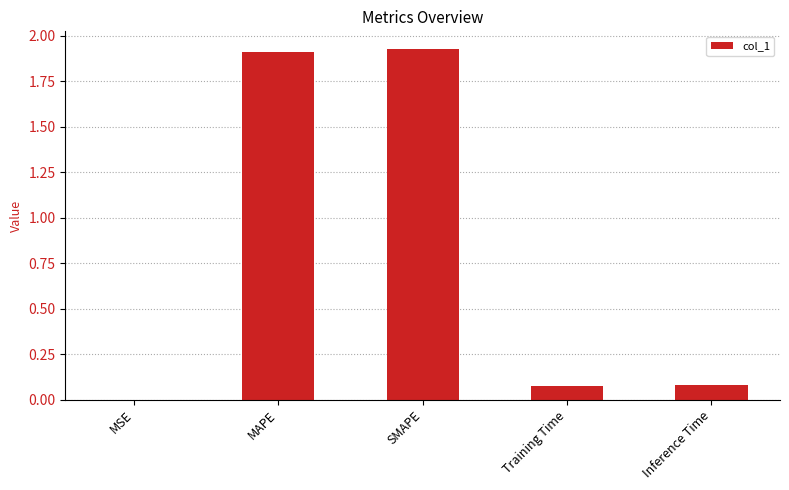

What is the change in value from MAPE to Inference Time?

-1.8